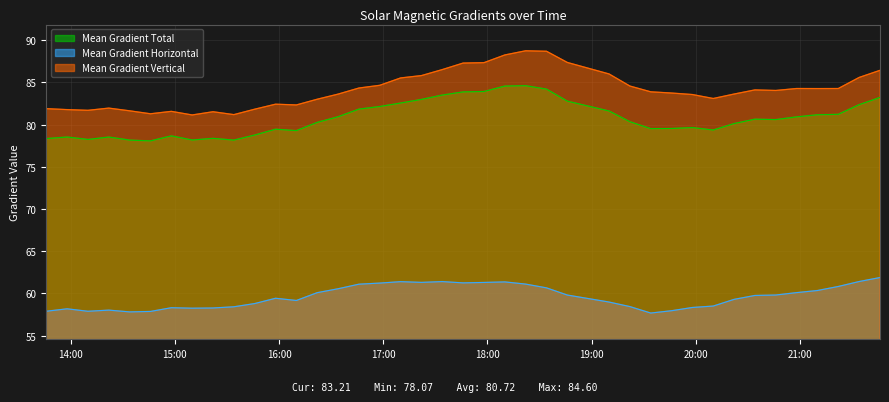

Which series changed the most between 2016/07/19 13:58 and 2016/07/19 17:22?

Mean Gradient Total